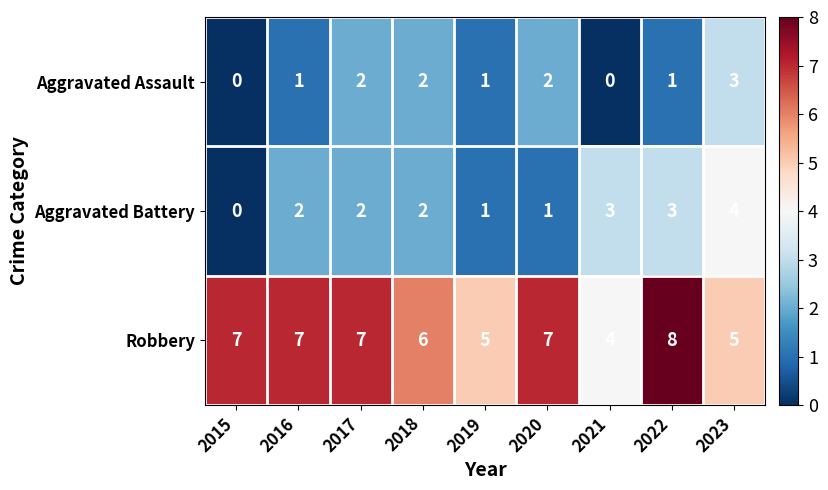

Reading left to right, what are all the values shown in this chart?

Aggravated Assault: 2015=0	2016=1	2017=2	2018=2	2019=1	2020=2	2021=0	2022=1	2023=3
Aggravated Battery: 2015=0	2016=2	2017=2	2018=2	2019=1	2020=1	2021=3	2022=3	2023=4
Robbery: 2015=7	2016=7	2017=7	2018=6	2019=5	2020=7	2021=4	2022=8	2023=5